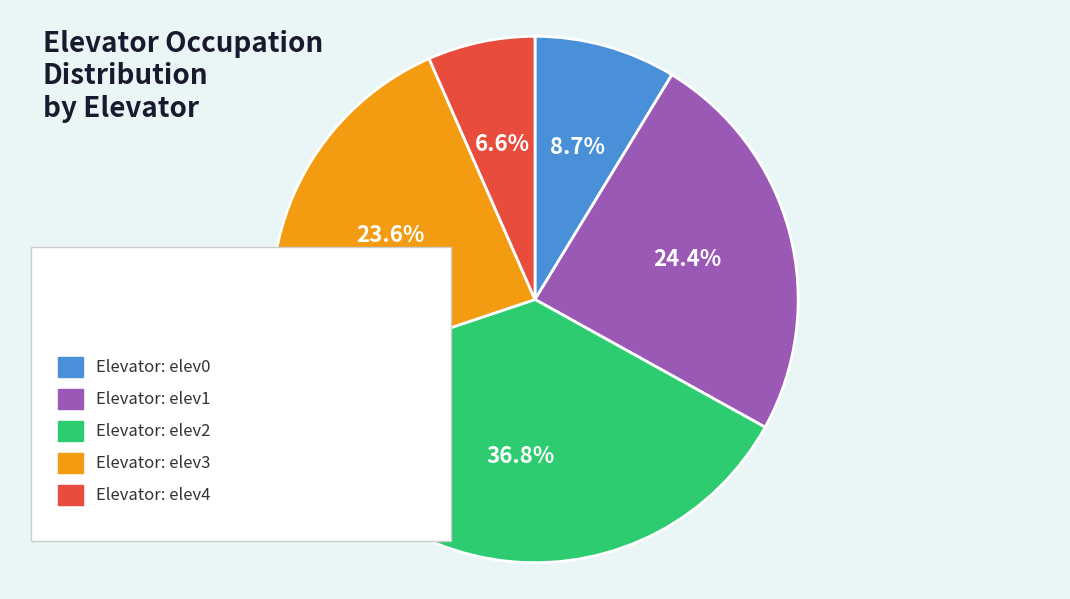

Count the number of slices in the pie.

5